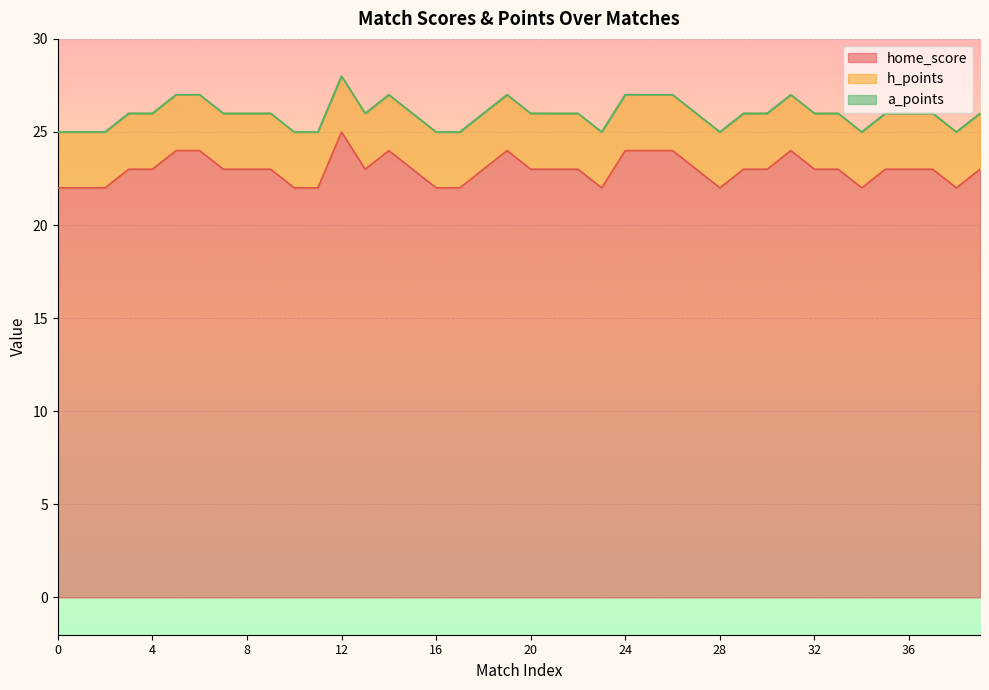

Which series changed the most between 18 and 21?

home_score